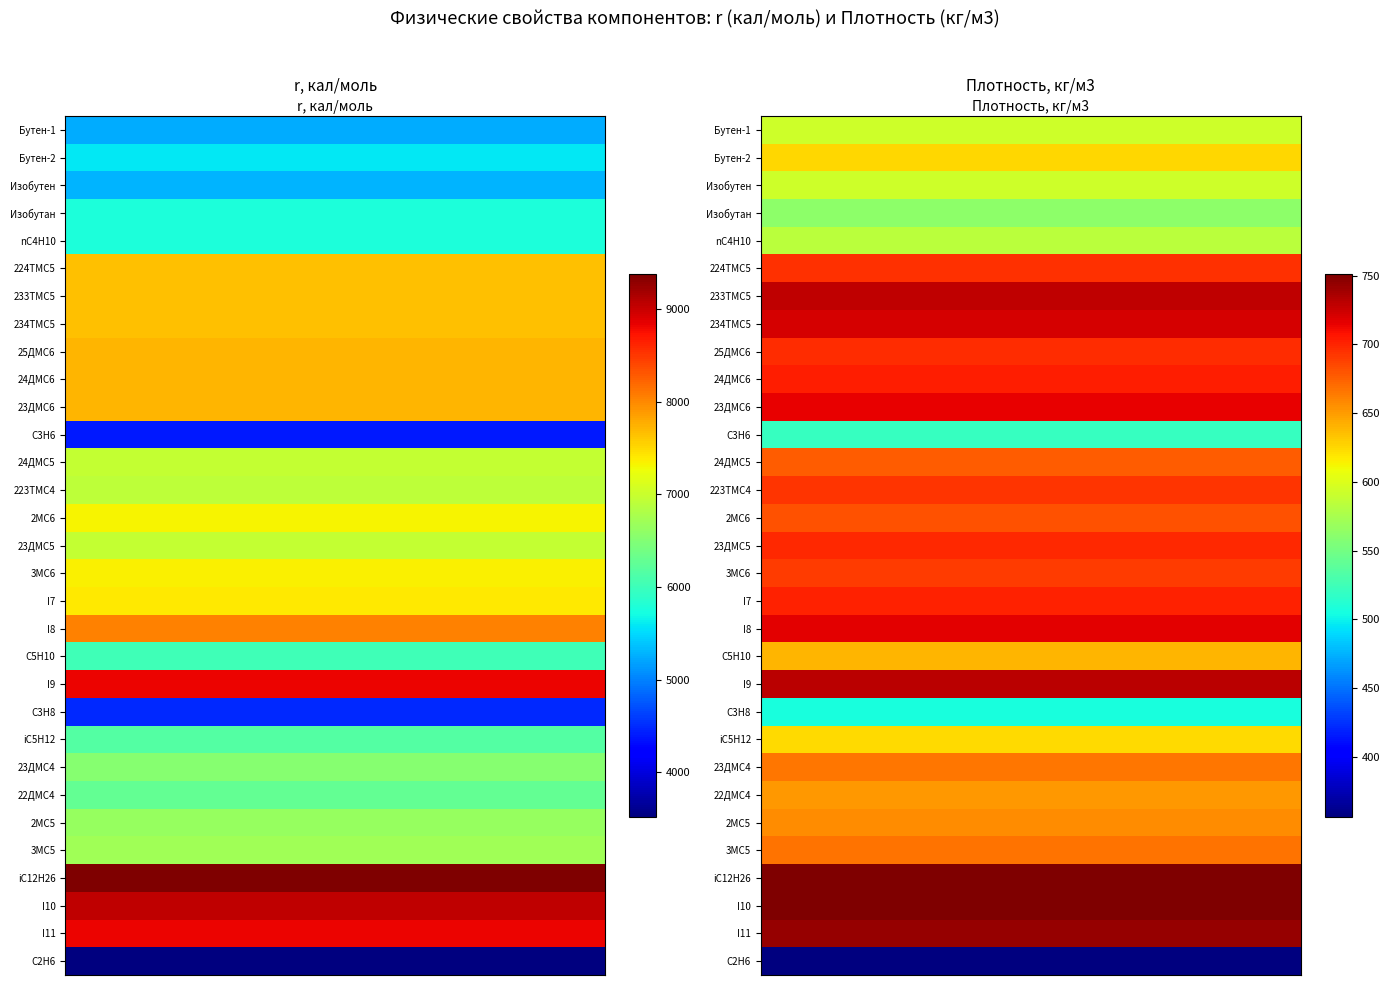

Reading right to left, list all the values displayed in this chart.

Бутен-1: 593.8	5238.0
Бутен-2: 626.0	5580.0
Изобутен: 592.8	5286.0
Изобутан: 562.0	5780.0
nC4H10: 583.2	5780.0
224TMC5: 695.0	7650.0
233TMC5: 729.0	7650.0
234TMC5: 722.0	7650.0
25ДMC6: 696.7	7710.0
24ДMC6: 703.3	7710.0
23ДMC6: 715.0	7710.0
C3H6: 521.0	4400.0
24ДMC5: 676.0	6970.0
223TMC4: 693.2	6919.0
2MC6: 681.5	7330.0
23ДMC5: 698.0	6970.0
3MC6: 690.2	7360.0
I7: 701.2	7399.0
I8: 716.5	8033.0
C5H10: 638.7	6022.0
I9: 730.9	8823.0
C3H8: 506.7	4487.0
iC5H12: 623.4	6160.0
23ДMC4: 665.2	6520.0
22ДMC4: 652.6	6287.0
2MC5: 656.5	6640.0
3MC5: 667.7	6710.0
iC12H26: 751.1	9380.0
I10: 751.5	9040.0
I11: 742.8	8823.0
C2H6: 355.7	3515.0